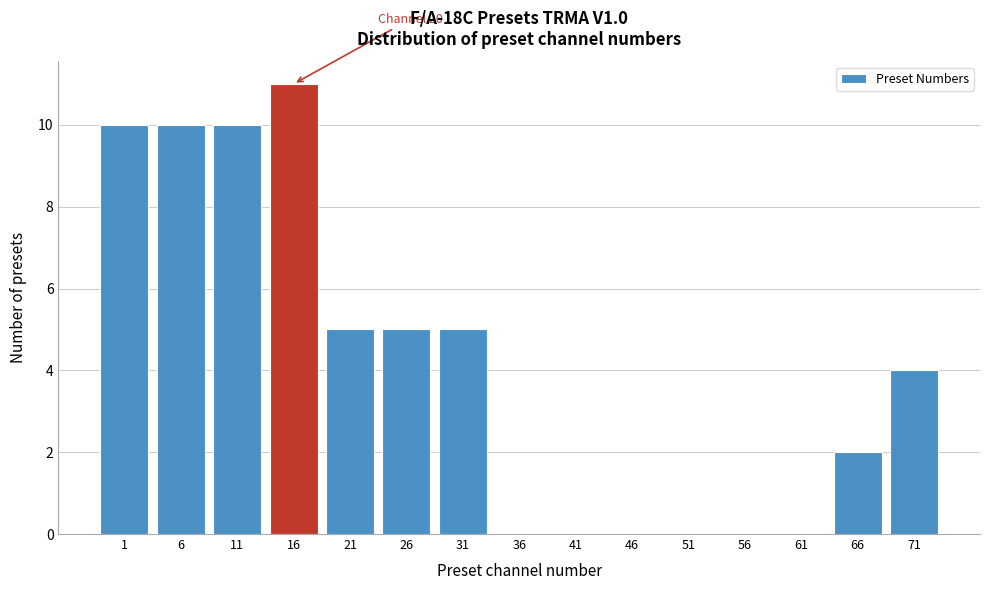

Reading left to right, what are all the values shown in this chart?

1=10	6=10	11=10	16=11	21=5	26=5	31=5	36=0	41=0	46=0	51=0	56=0	61=0	66=2	71=4